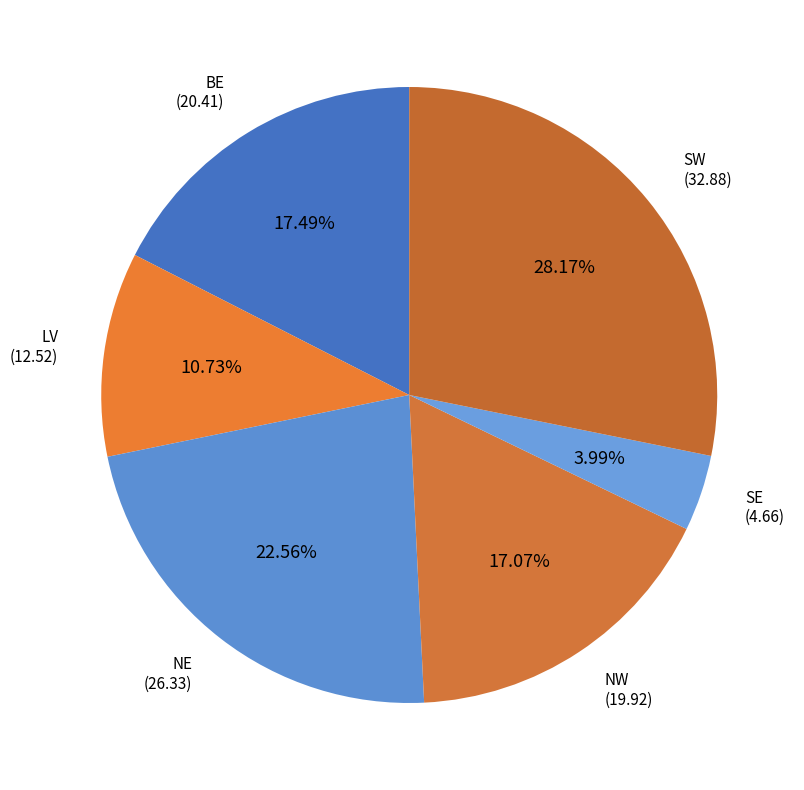

To the nearest percent, what percentage of the pie is BE?

17%